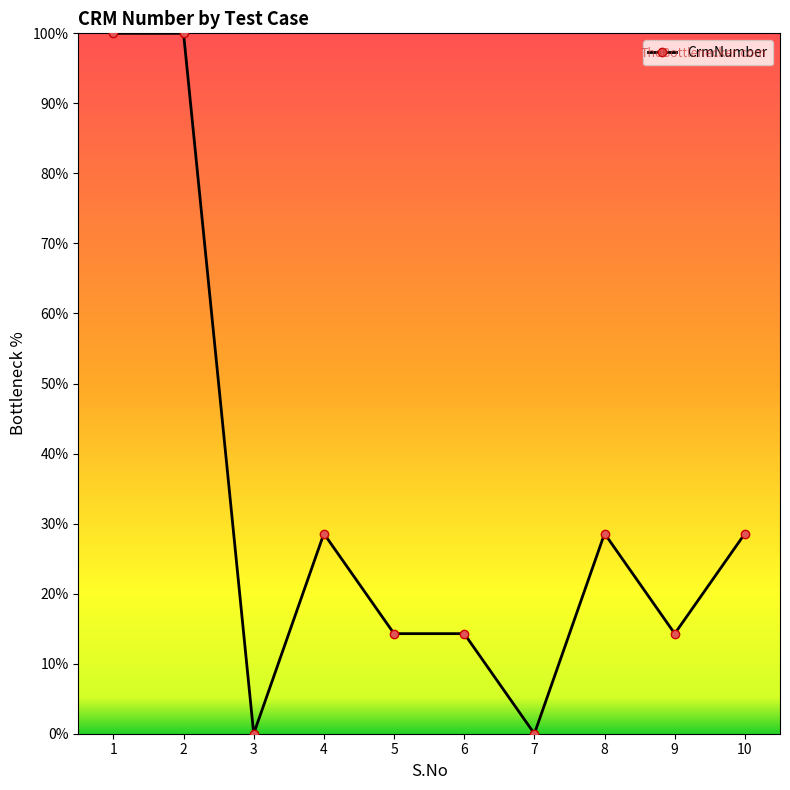

True or false: the data shows 28.6 at 8.

True